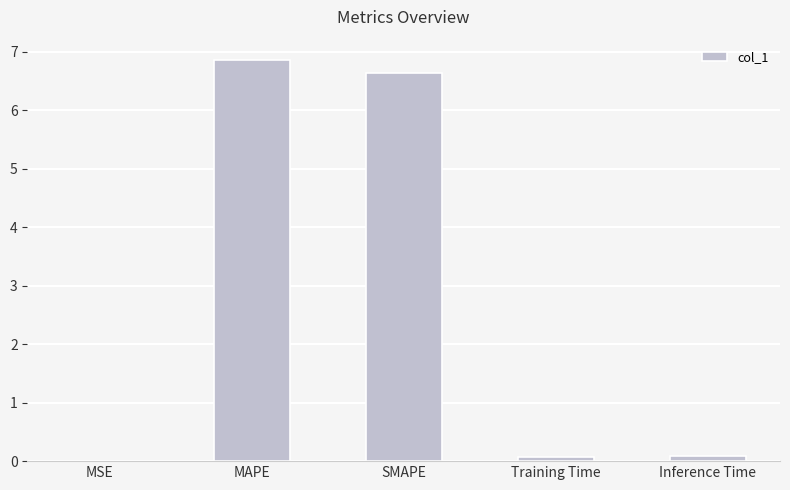

What is the sum of all values?

13.7